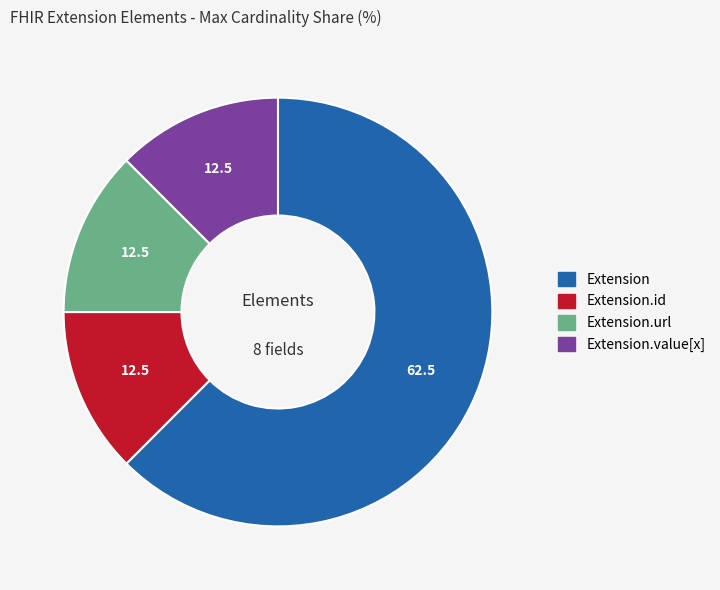

Is there a majority slice in this chart?

Yes